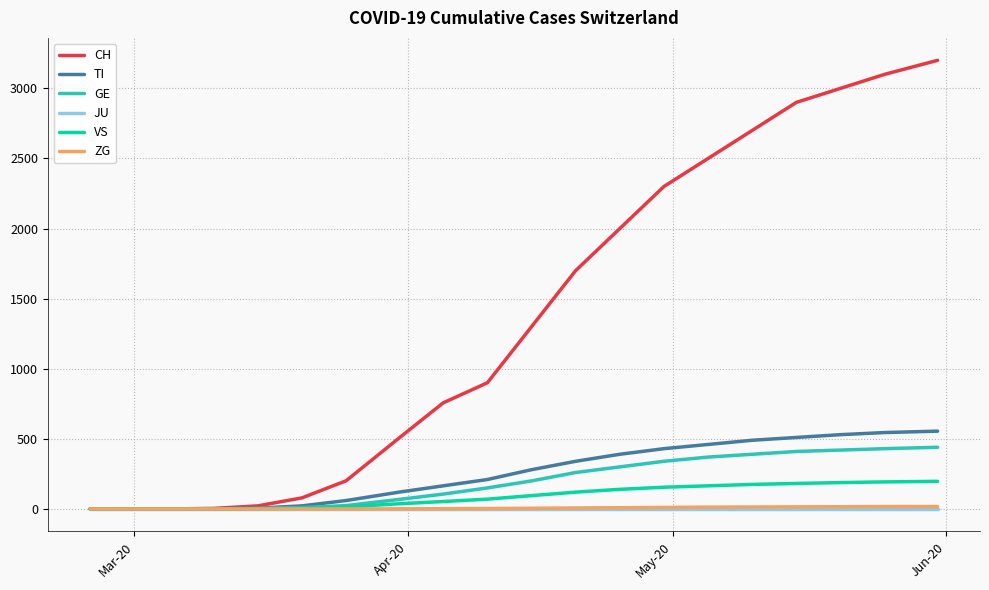

Does the chart display data point markers on the line(s)?

No